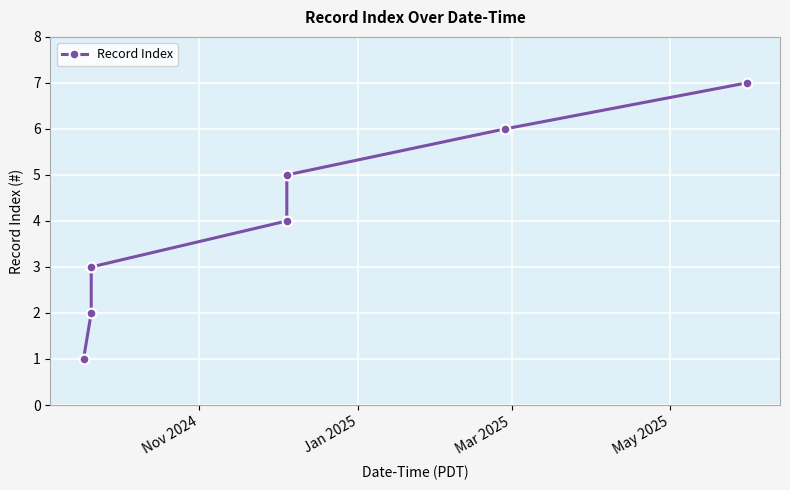

What is the difference between the second highest and minimum values?

5